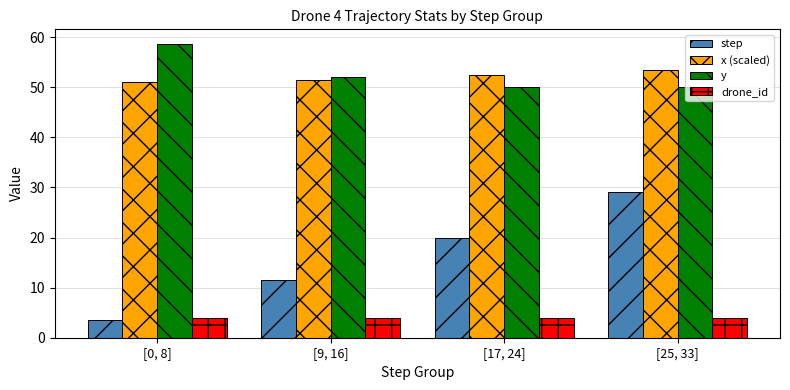

What is the difference between the highest and lowest values at [25, 33]?

49.4